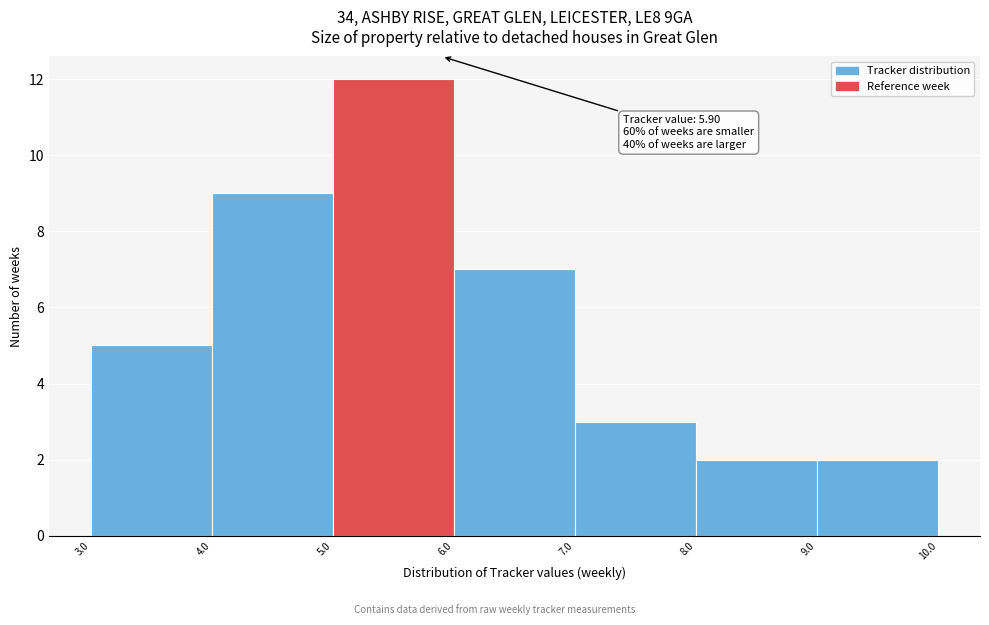

Over which range of the x-axis is the bar tallest?

5.0 to 6.0